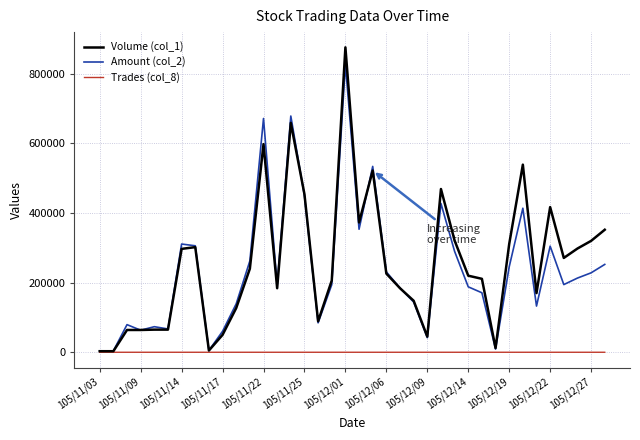

List the series in order of their peak value, highest first.

Volume (col_1), Amount (col_2), Trades (col_8)